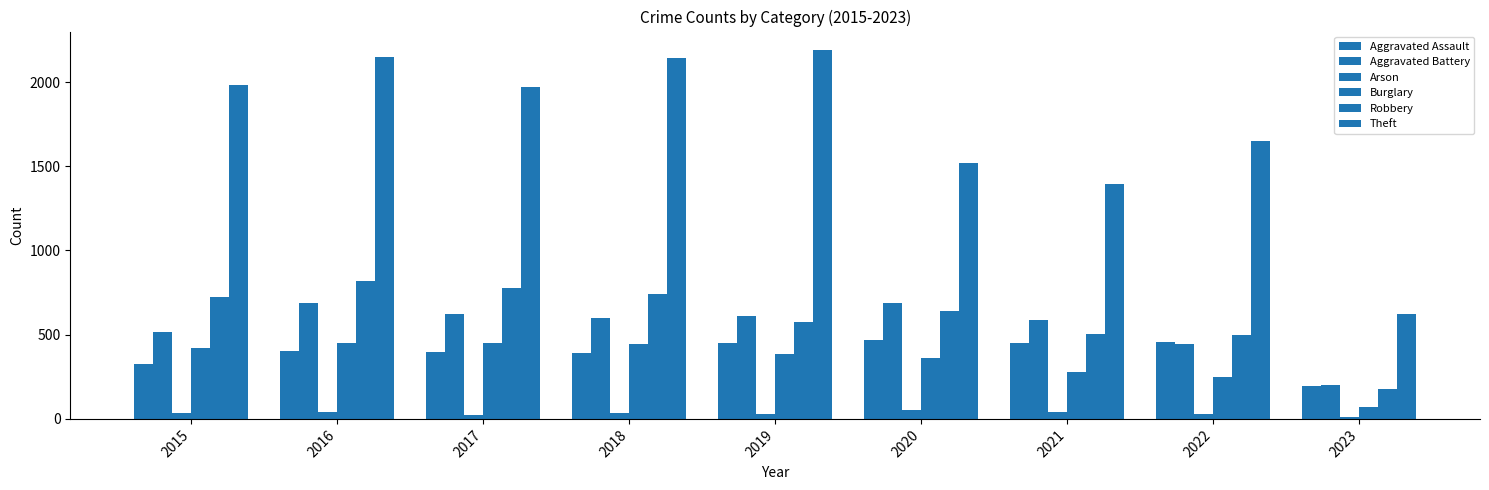

How many data points does each series have?

9